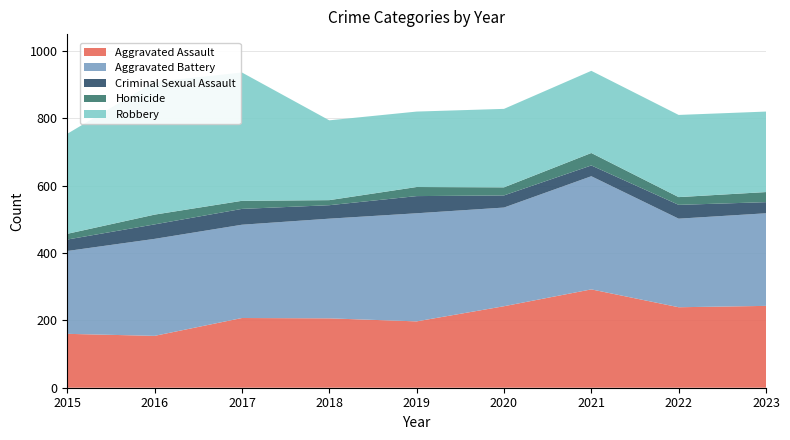

Reading left to right, list all the values displayed in this chart.

Aggravated Assault: 160	154	207	206	197	242	292	239	243
Aggravated Battery: 246	288	277	296	321	293	336	263	275
Criminal Sexual Assault: 34	43	47	40	51	36	32	41	33
Homicide: 17	29	24	15	27	24	37	23	30
Robbery: 297	394	381	237	224	233	244	244	239